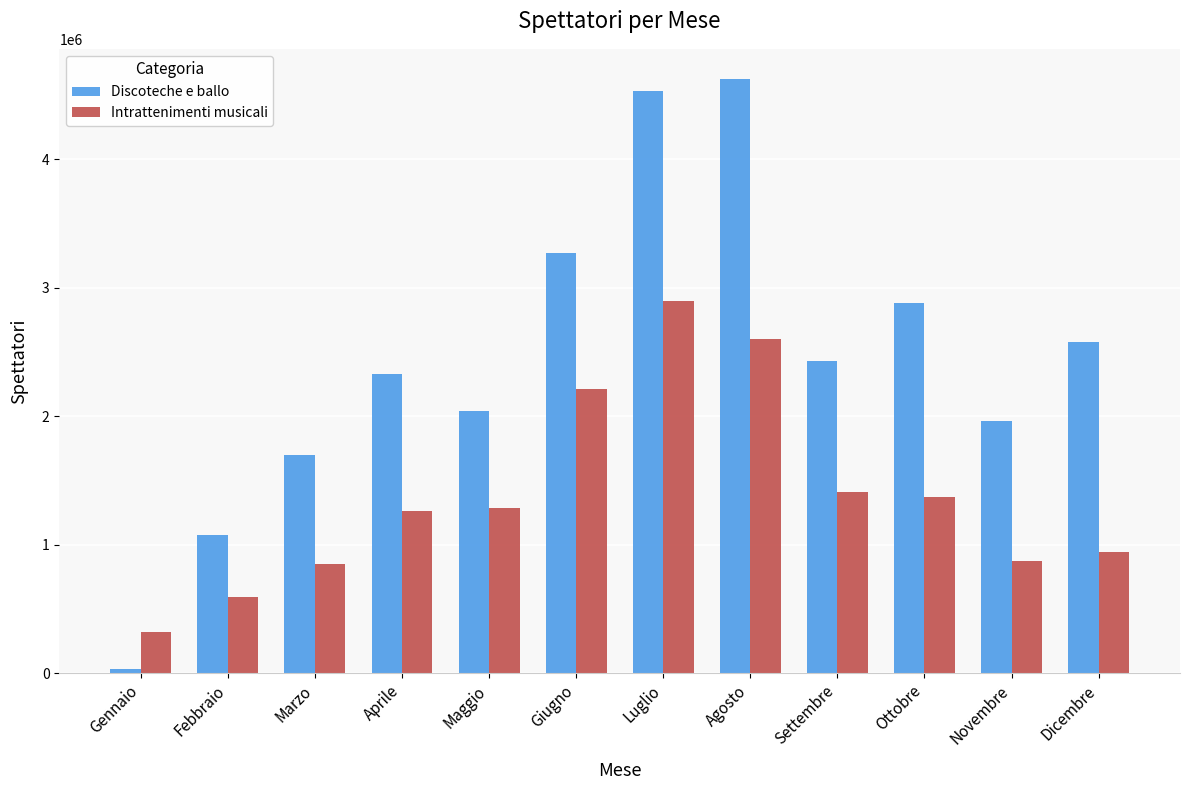

Does the chart contain stacked bars?

No